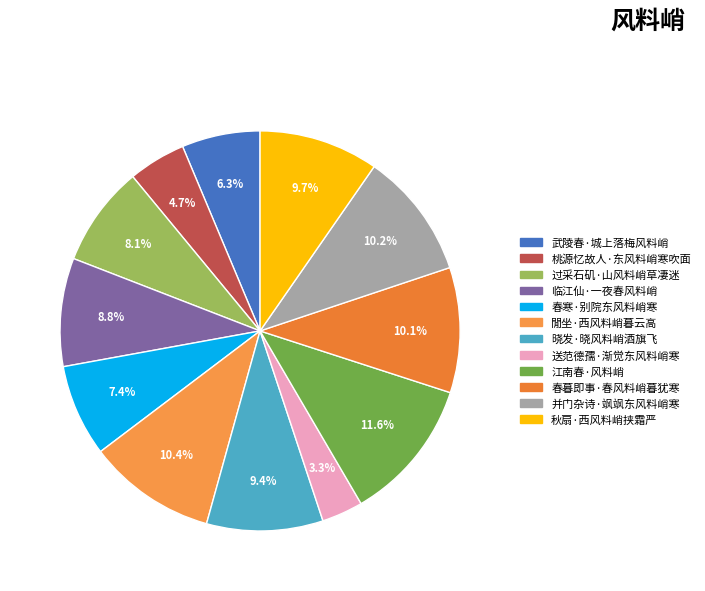

Which has a higher value, 春暮即事·春风料峭暮犹寒 or 临江仙·一夜春风料峭?

春暮即事·春风料峭暮犹寒